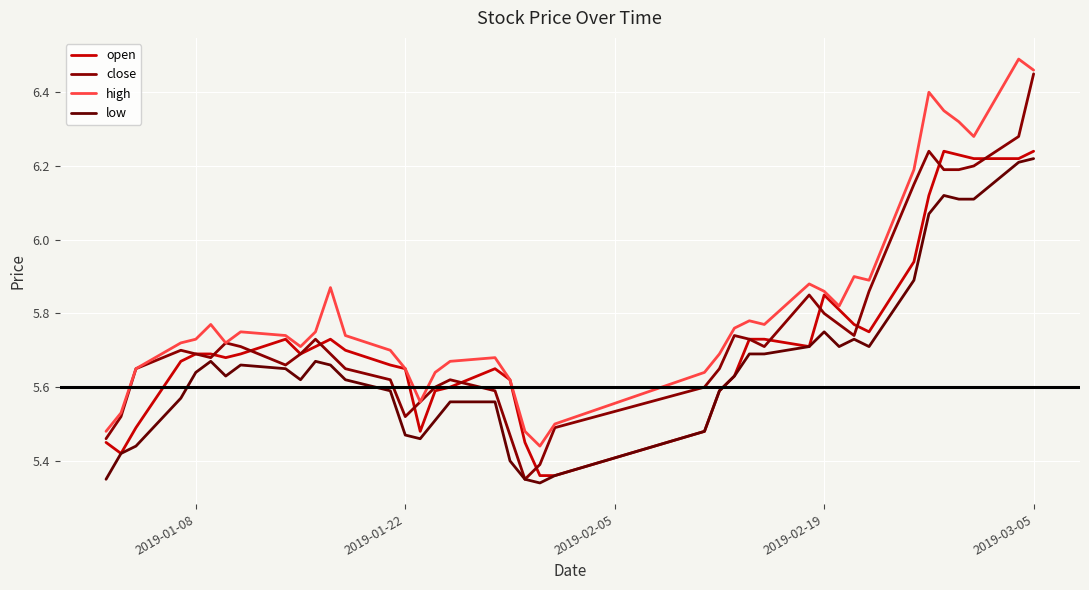

At which category is the sum across all series the highest?

2019-03-05